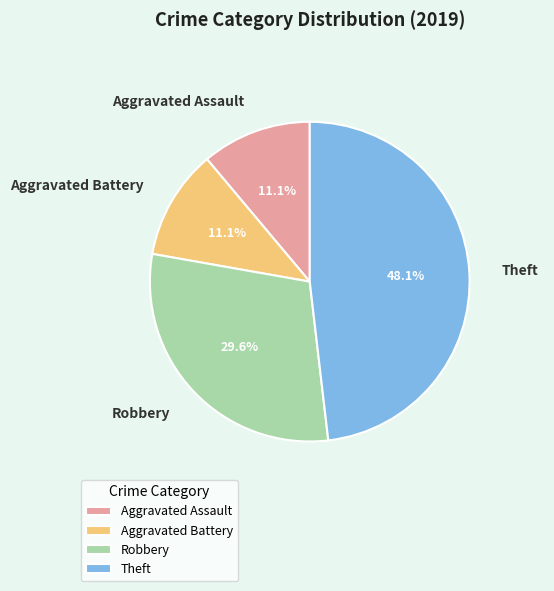

Is it true that Aggravated Assault is 1% of the pie?

False